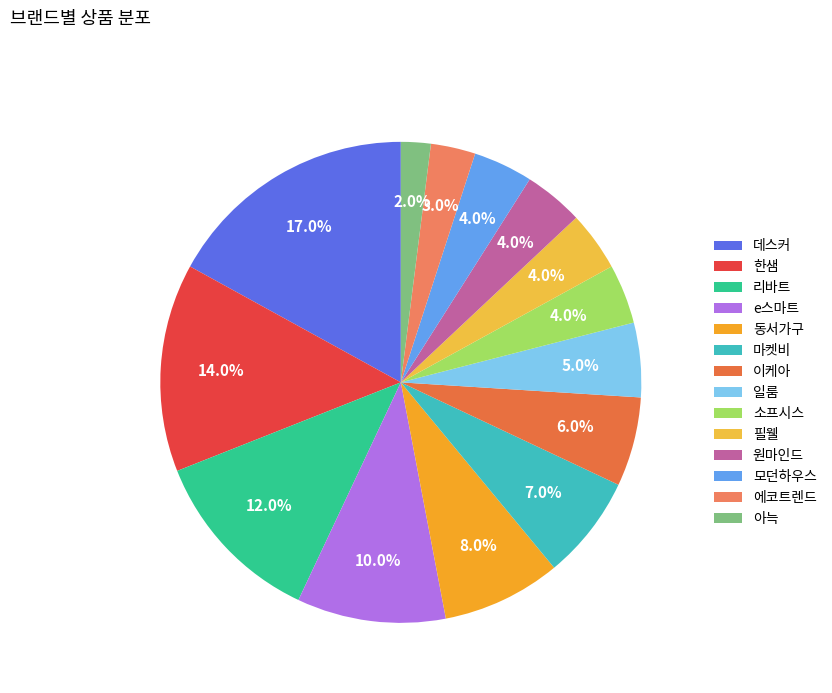

Is it true that e스마트 is 2% of the pie?

False